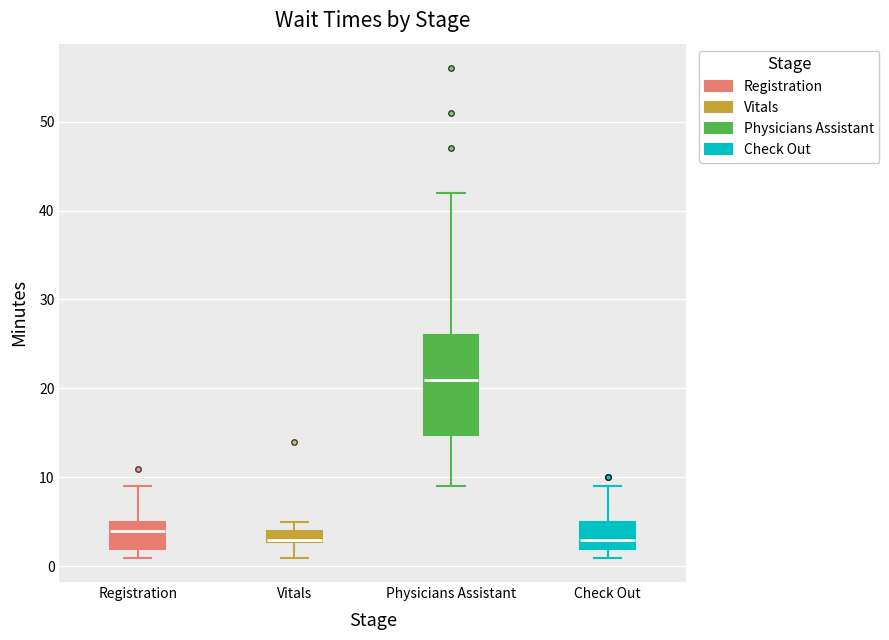

Comparing the boxes themselves (not the whiskers), which one is the tallest?

Physicians Assistant